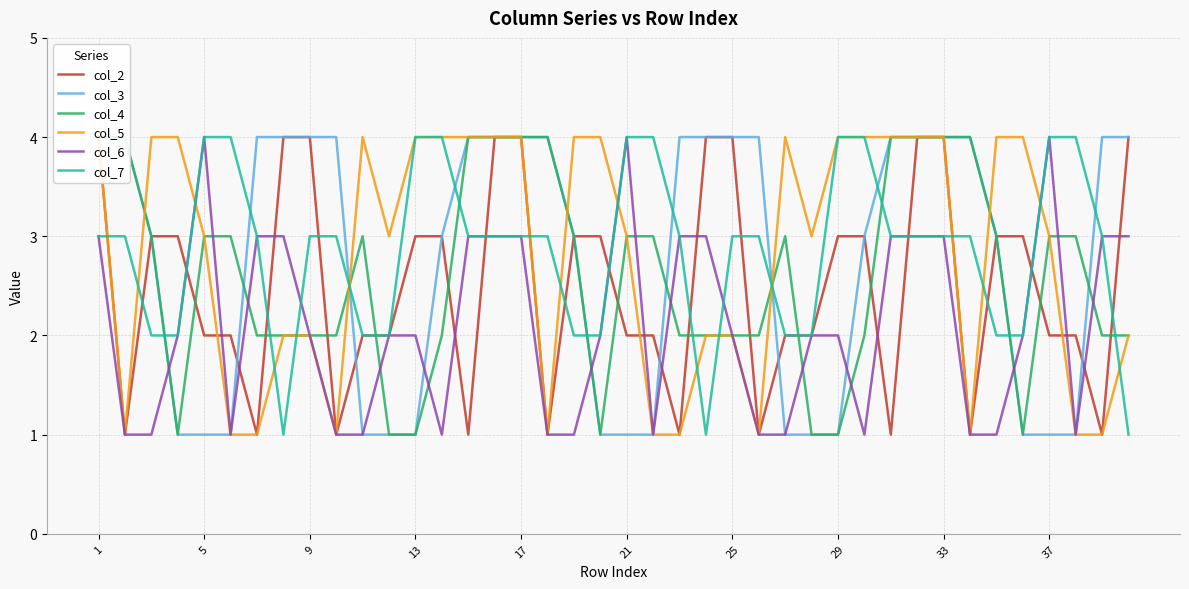

Which series ends up on top after the final intersection of col_6 and col_2?

col_2